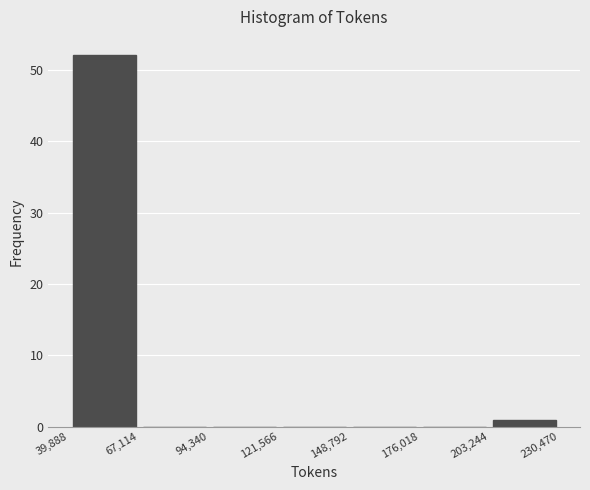

Which range on the x-axis has the tallest bar?

39,888 to 67,114